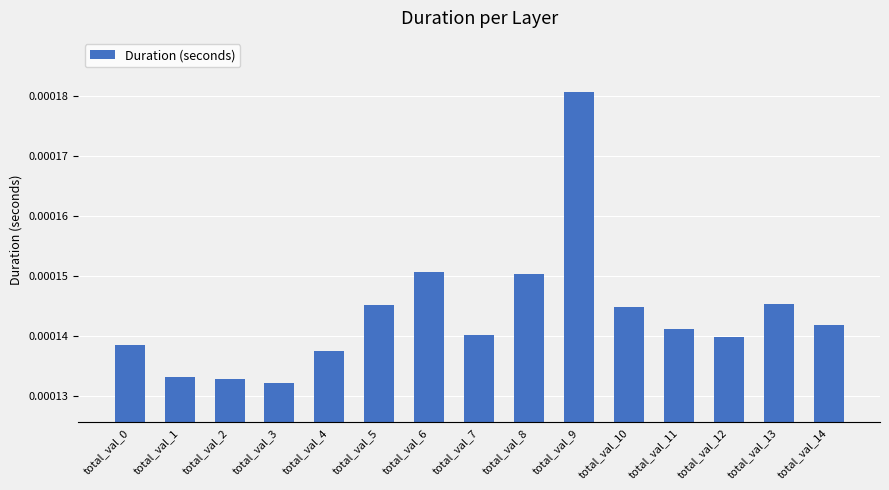

Between total_val_8 and total_val_2, which is larger?

total_val_8